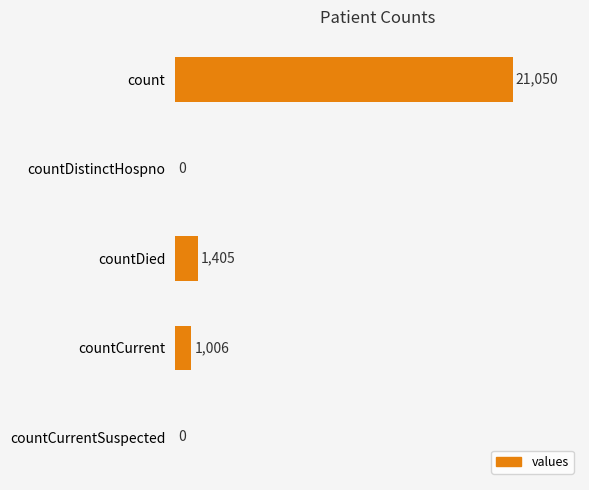

Reading top to bottom, extract all data points from this chart.

count=21050	countDistinctHospno=0	countDied=1405	countCurrent=1006	countCurrentSuspected=0